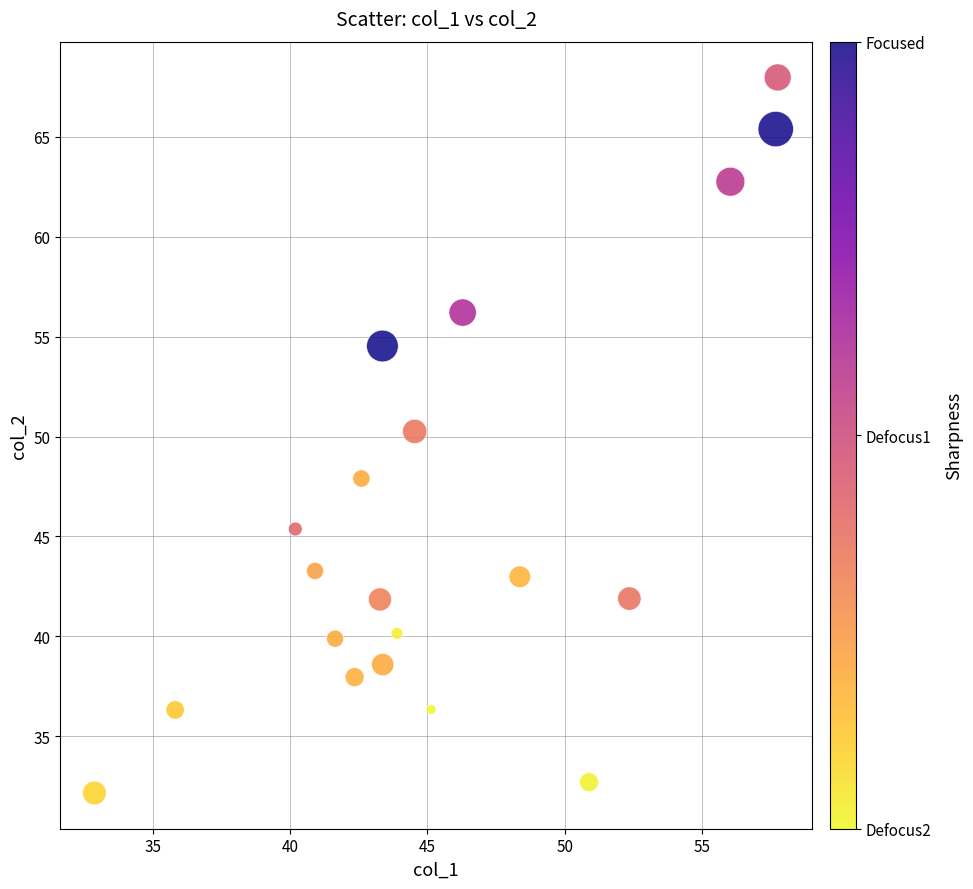

What is the range of X values (max minus min)?

24.9